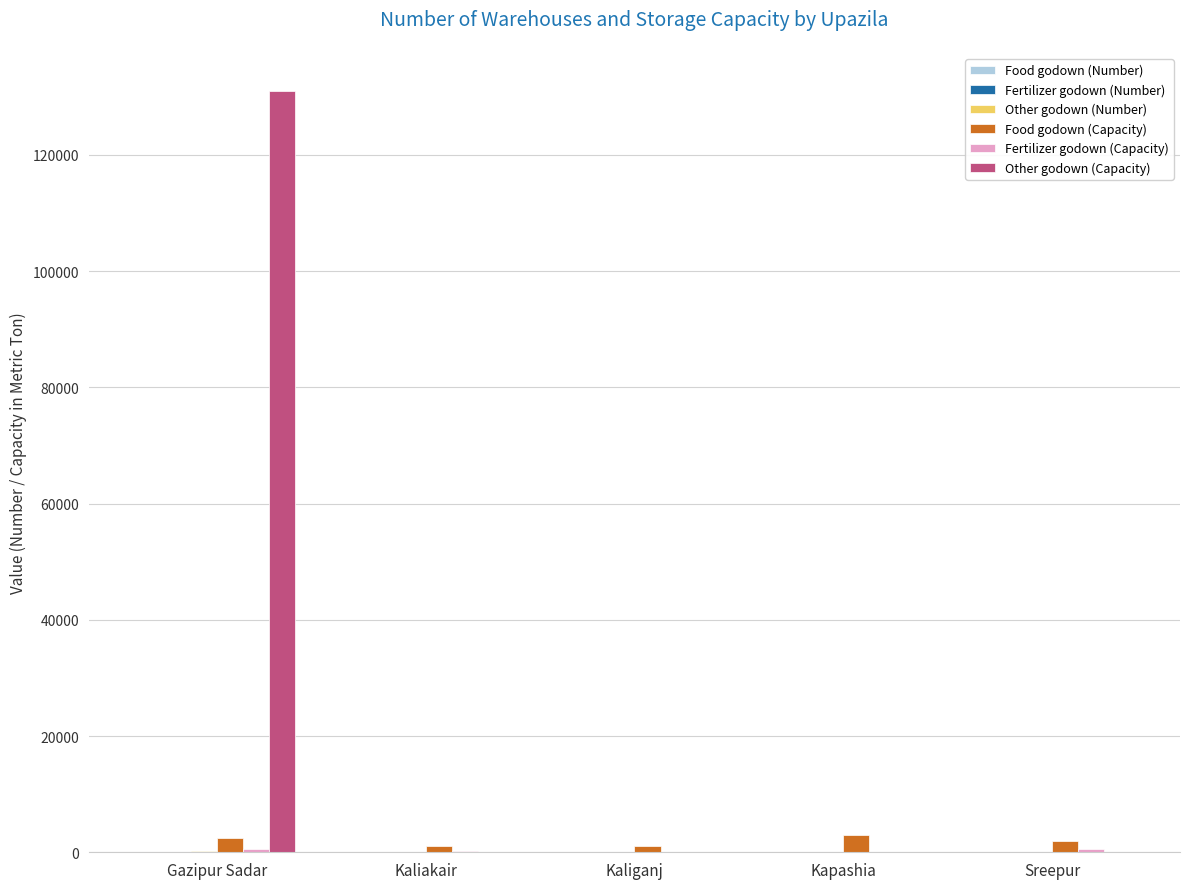

What is the maximum value shown in the chart?

131000